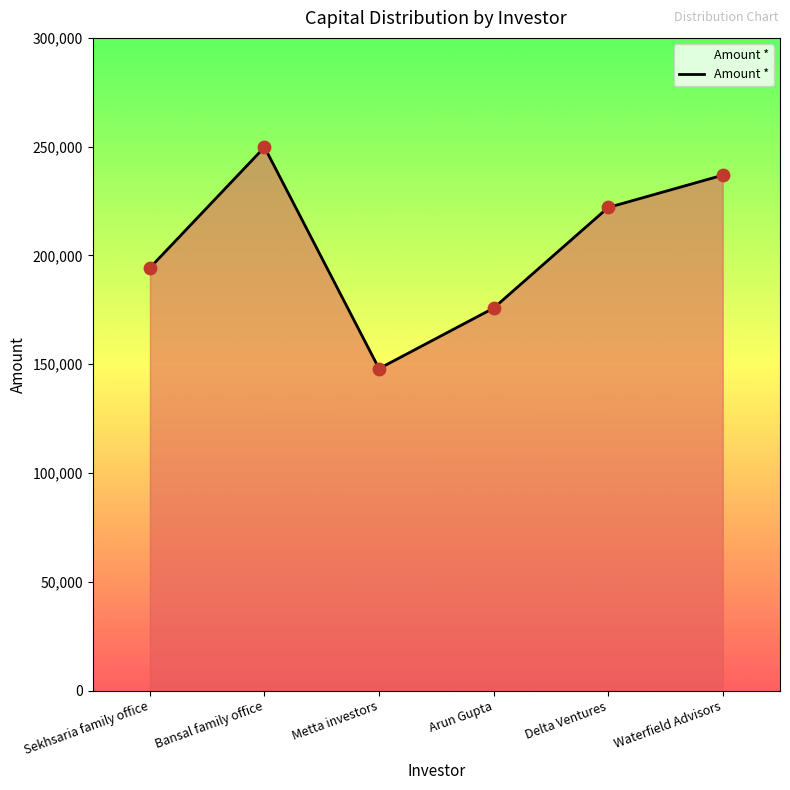

What is the ratio of the value at Arun Gupta to the value at Sekhsaria family office?

0.9